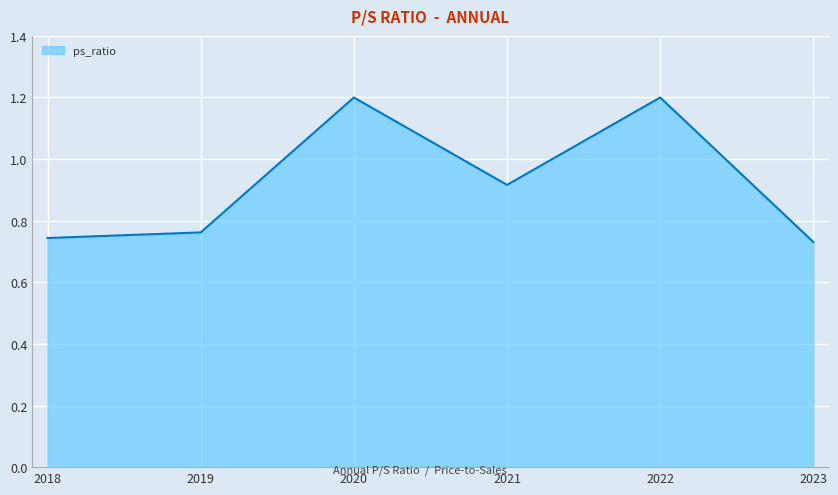

Is it true that the value at 2018 is 1.0?

False